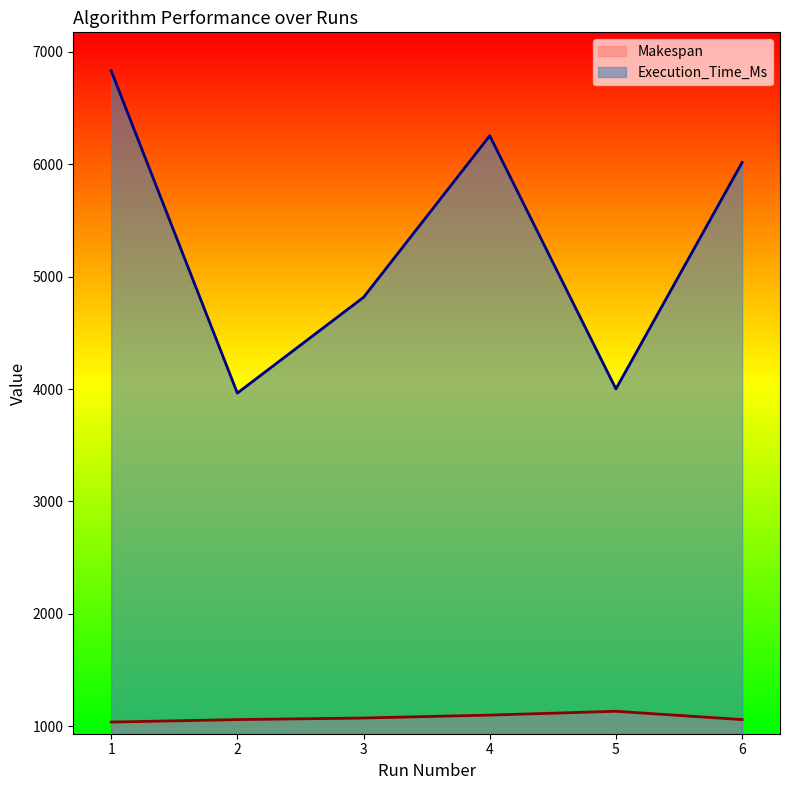

List the labels in order of Execution_Time_Ms value, smallest first.

2, 5, 3, 6, 4, 1